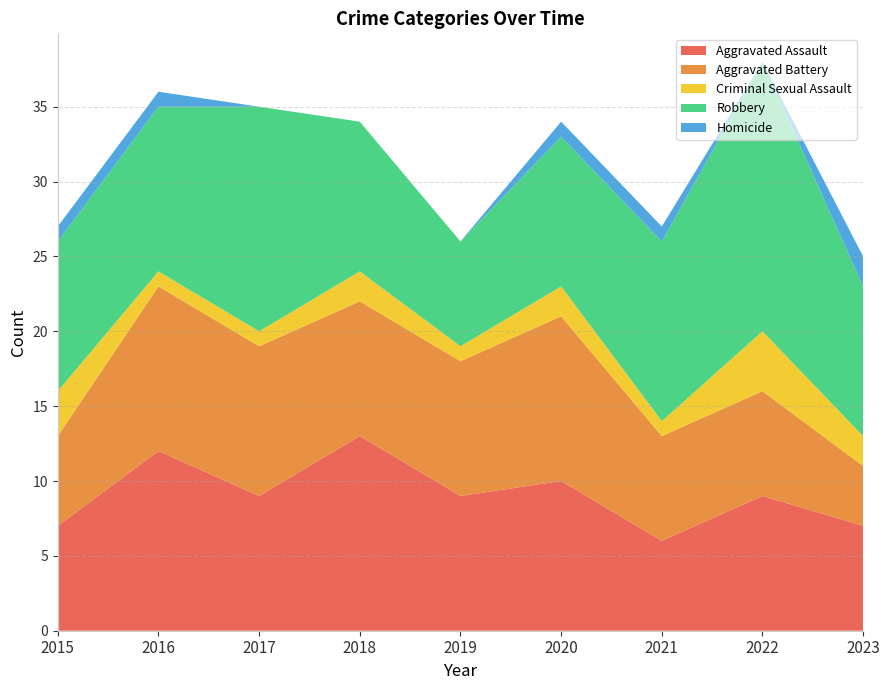

Reading left to right, list all the values displayed in this chart.

Aggravated Assault: 7	12	9	13	9	10	6	9	7
Aggravated Battery: 6	11	10	9	9	11	7	7	4
Criminal Sexual Assault: 3	1	1	2	1	2	1	4	2
Robbery: 10	11	15	10	7	10	12	18	10
Homicide: 1	1	0	0	0	1	1	0	2